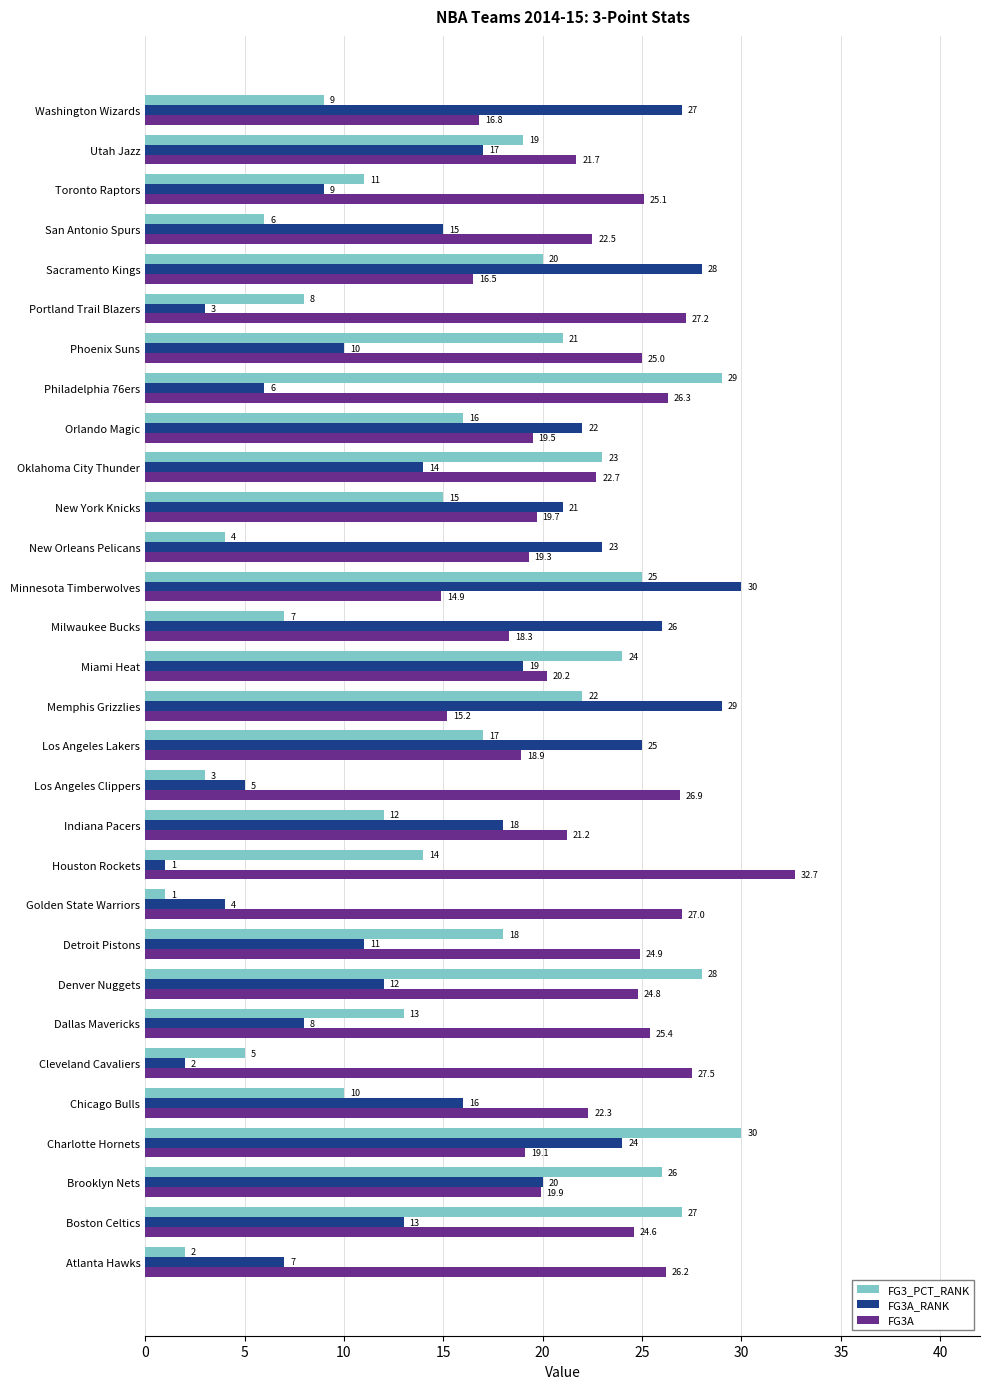

What is the average value of the FG3_PCT_RANK series?

15.5